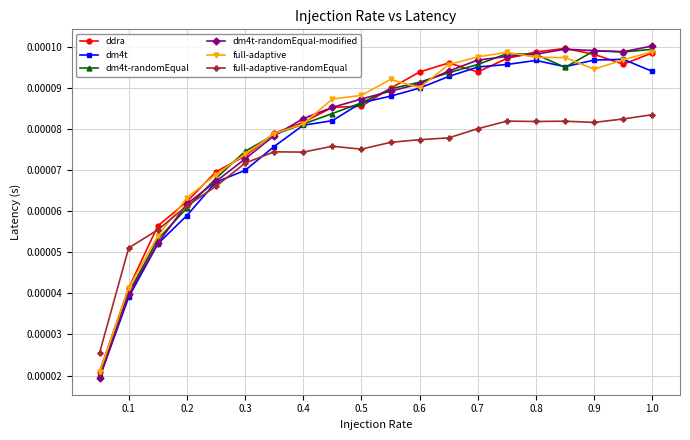

Which series has the widest spread of values?

dm4t-randomEqual-modified